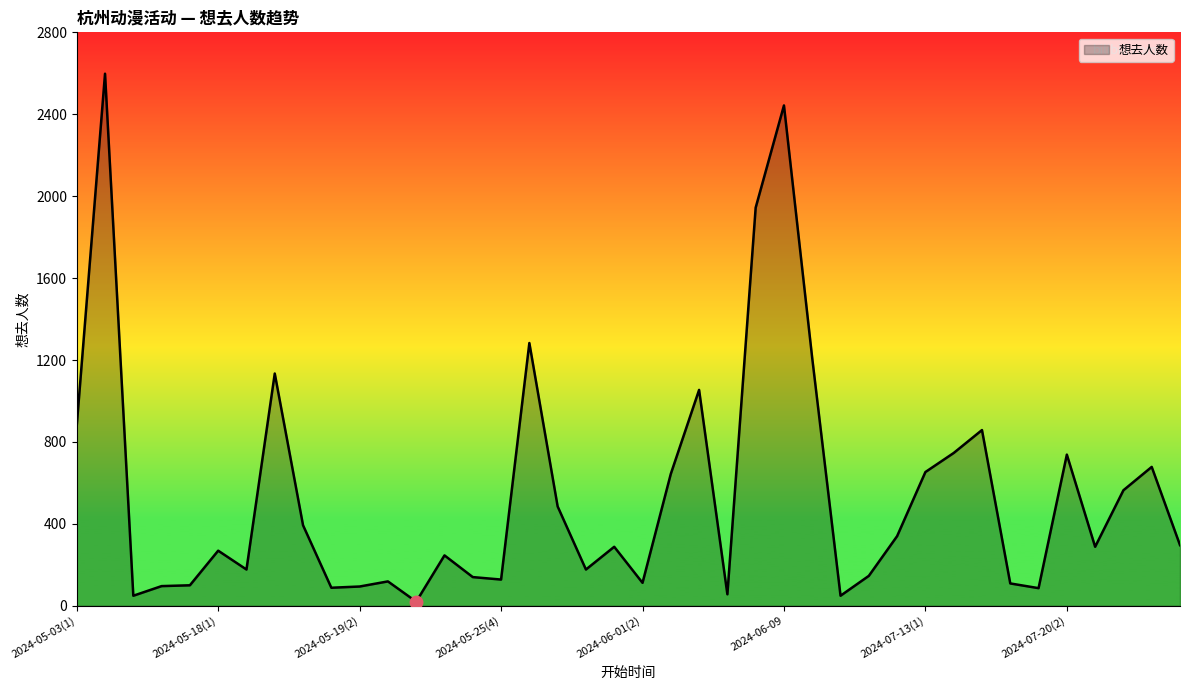

What is the maximum value shown in the chart?

2598